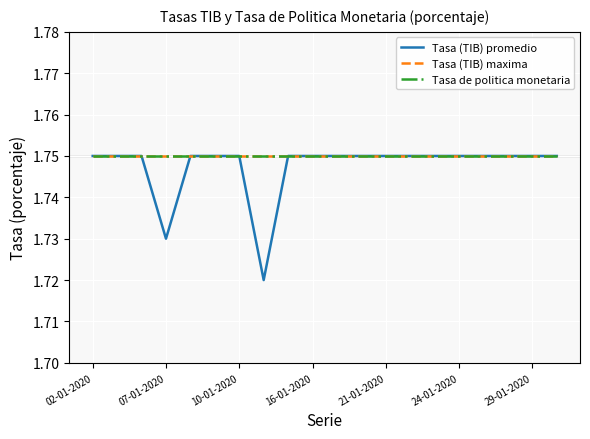

Does the chart have visible grid lines?

Yes